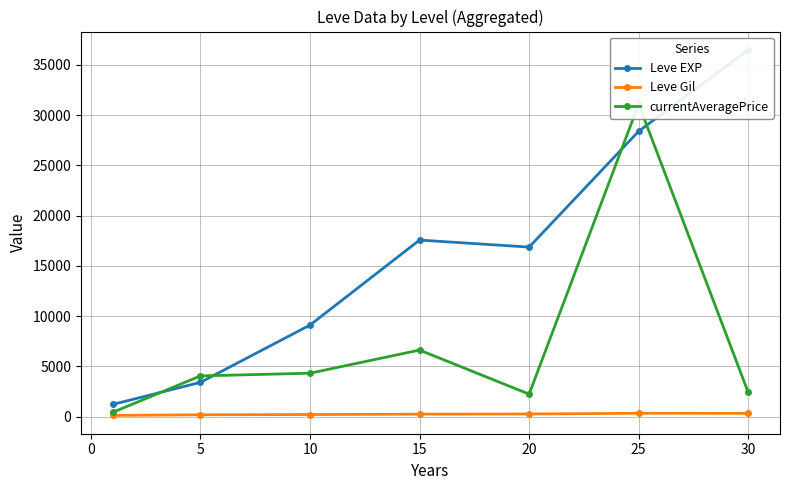

Is the value of currentAveragePrice at 20 greater than the value of Leve EXP at 30?

No